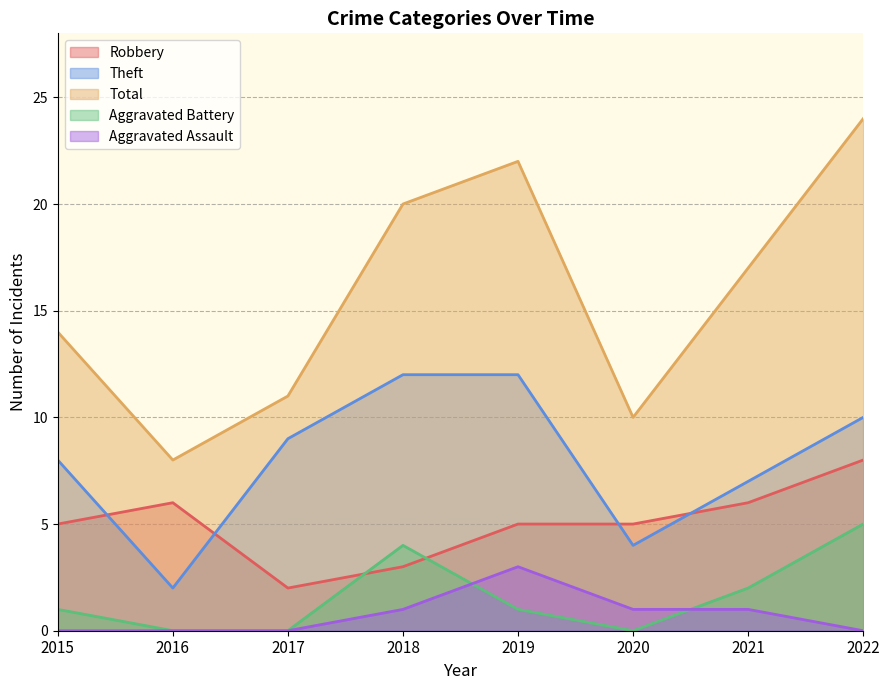

At which label does Aggravated Assault first exceed 1?

2019